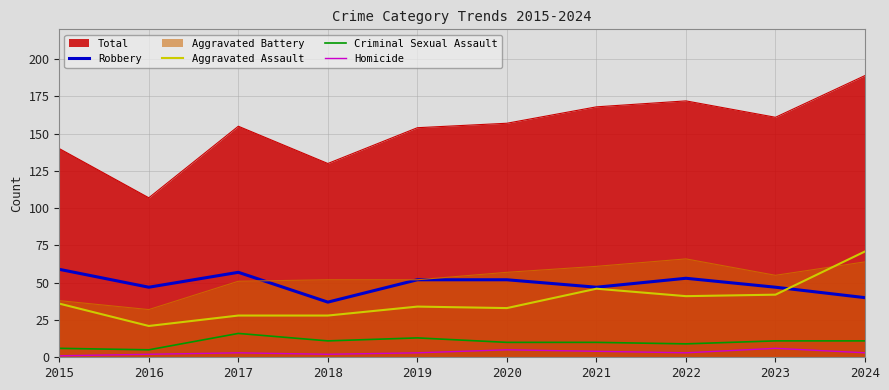

How many series are shown in this chart?

6